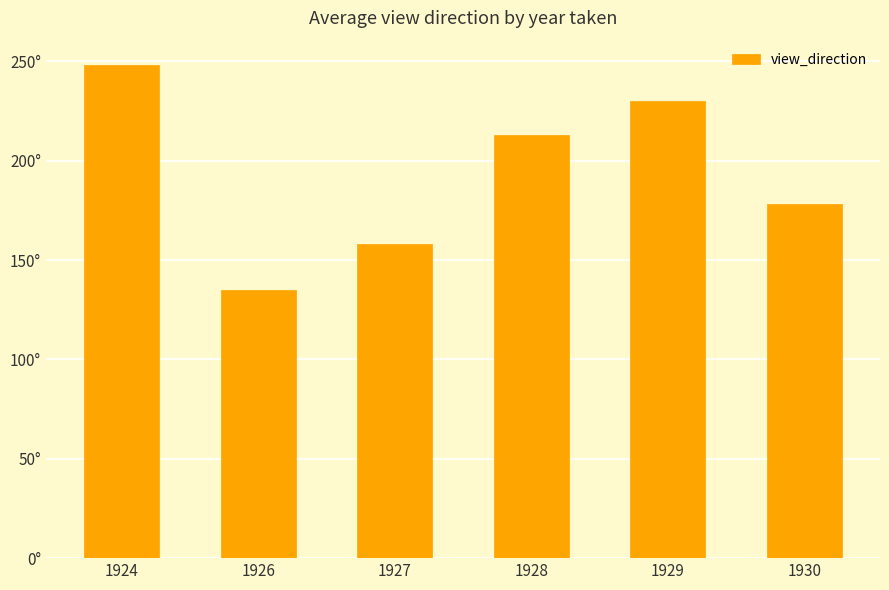

How many values are between 158 and 230?

4